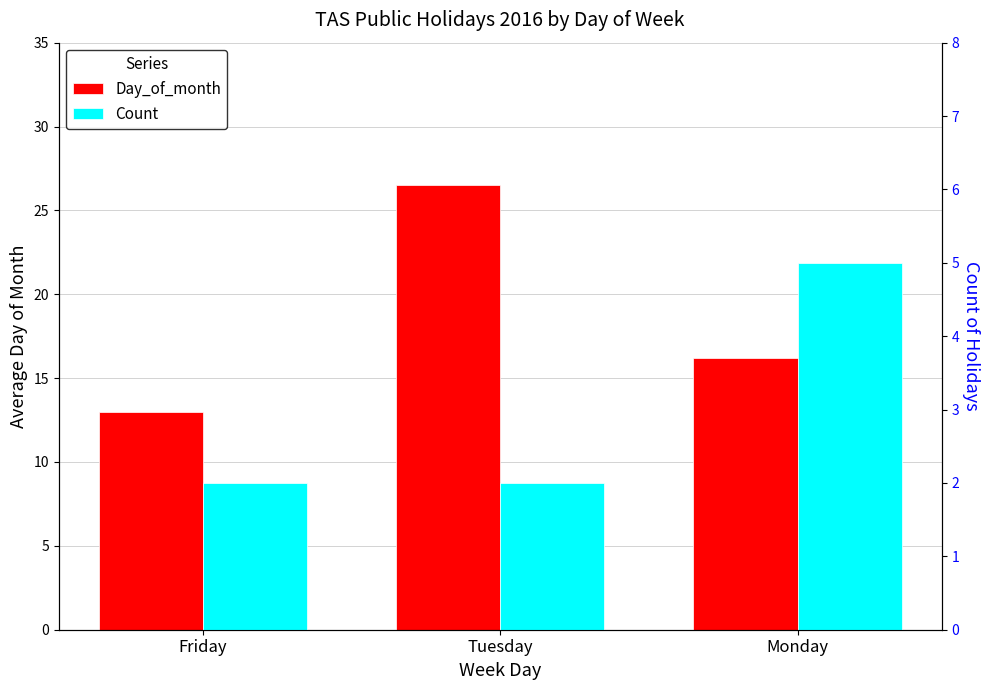

How many data points does each series have?

3